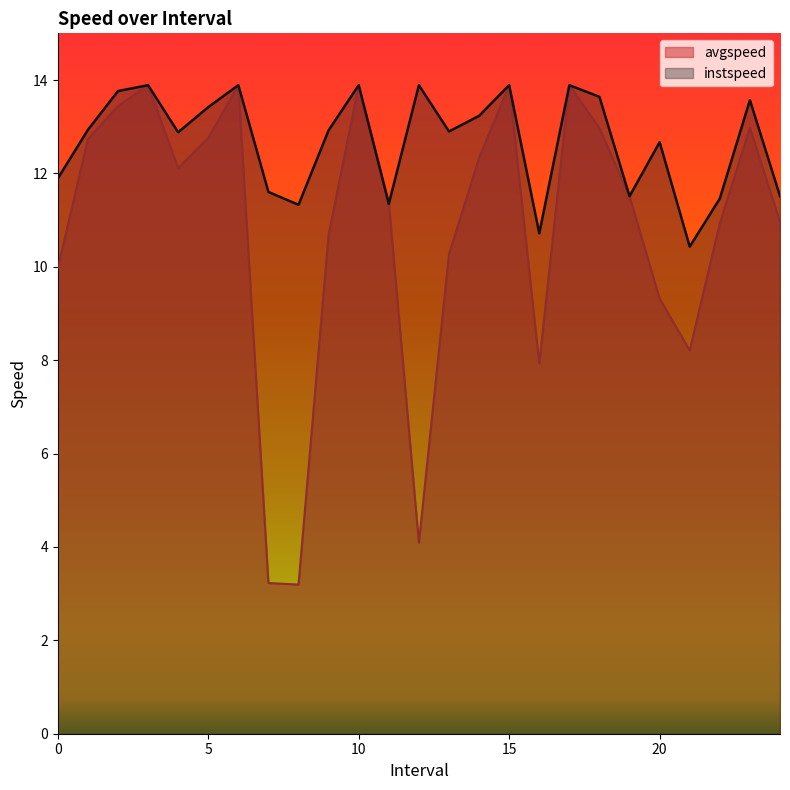

How many data points in avgspeed are less than 11?

11